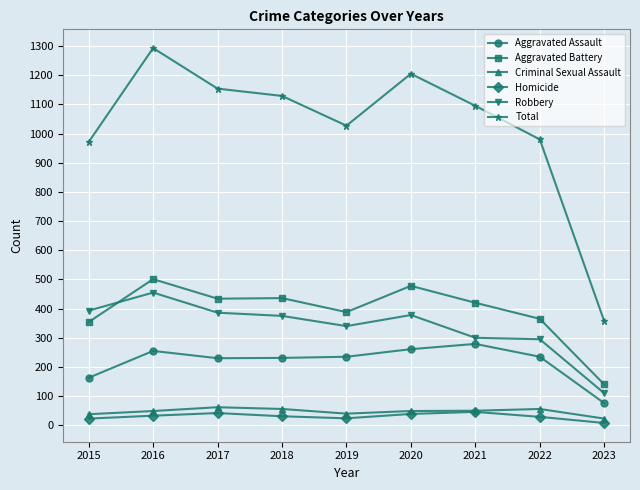

What is the difference between the second highest and minimum values in the Aggravated Battery series?

338